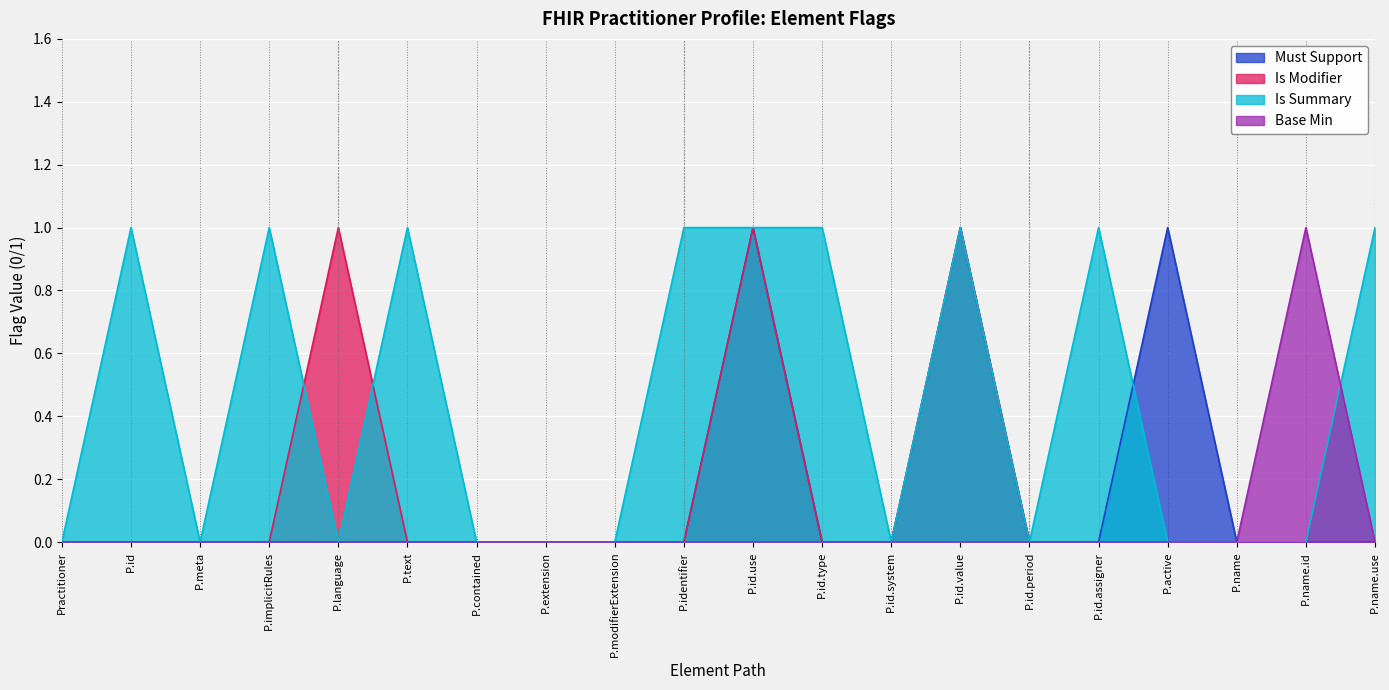

Count the Base Min values in the range 0 to 1.

20